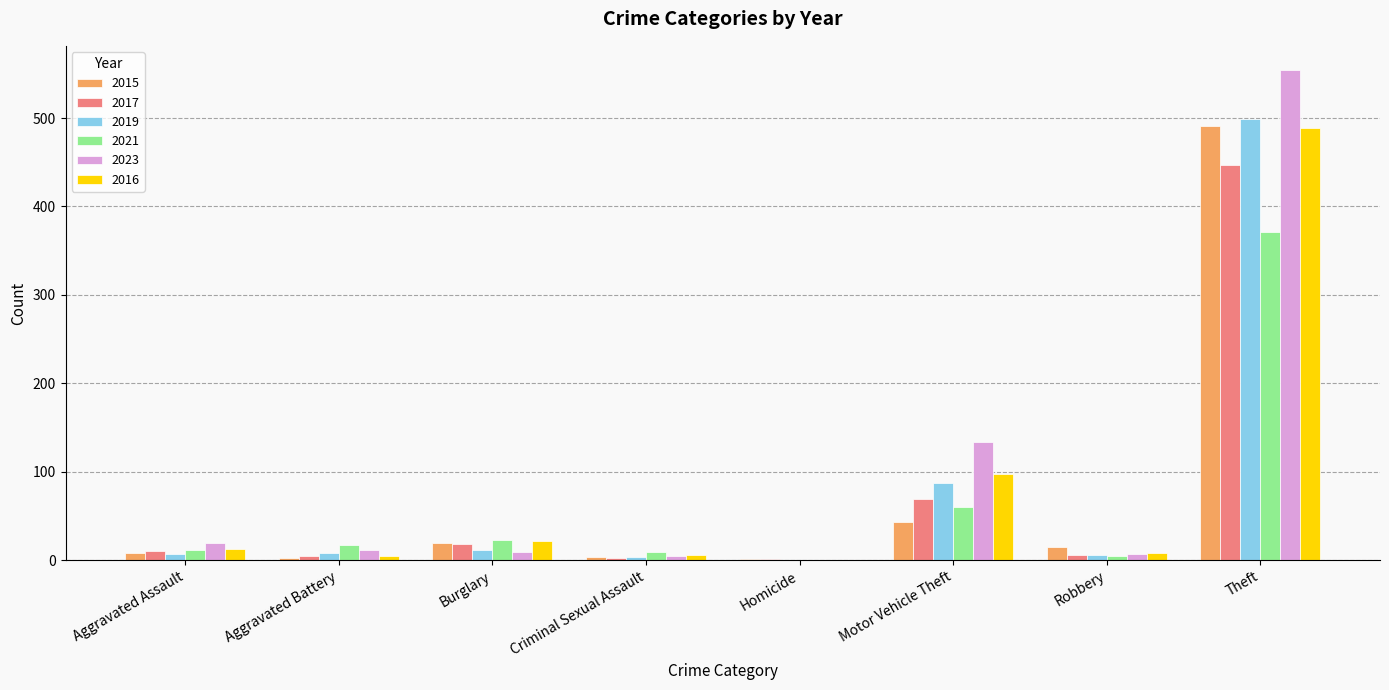

What are all the series names shown in the legend?

2015, 2017, 2019, 2021, 2023, 2016